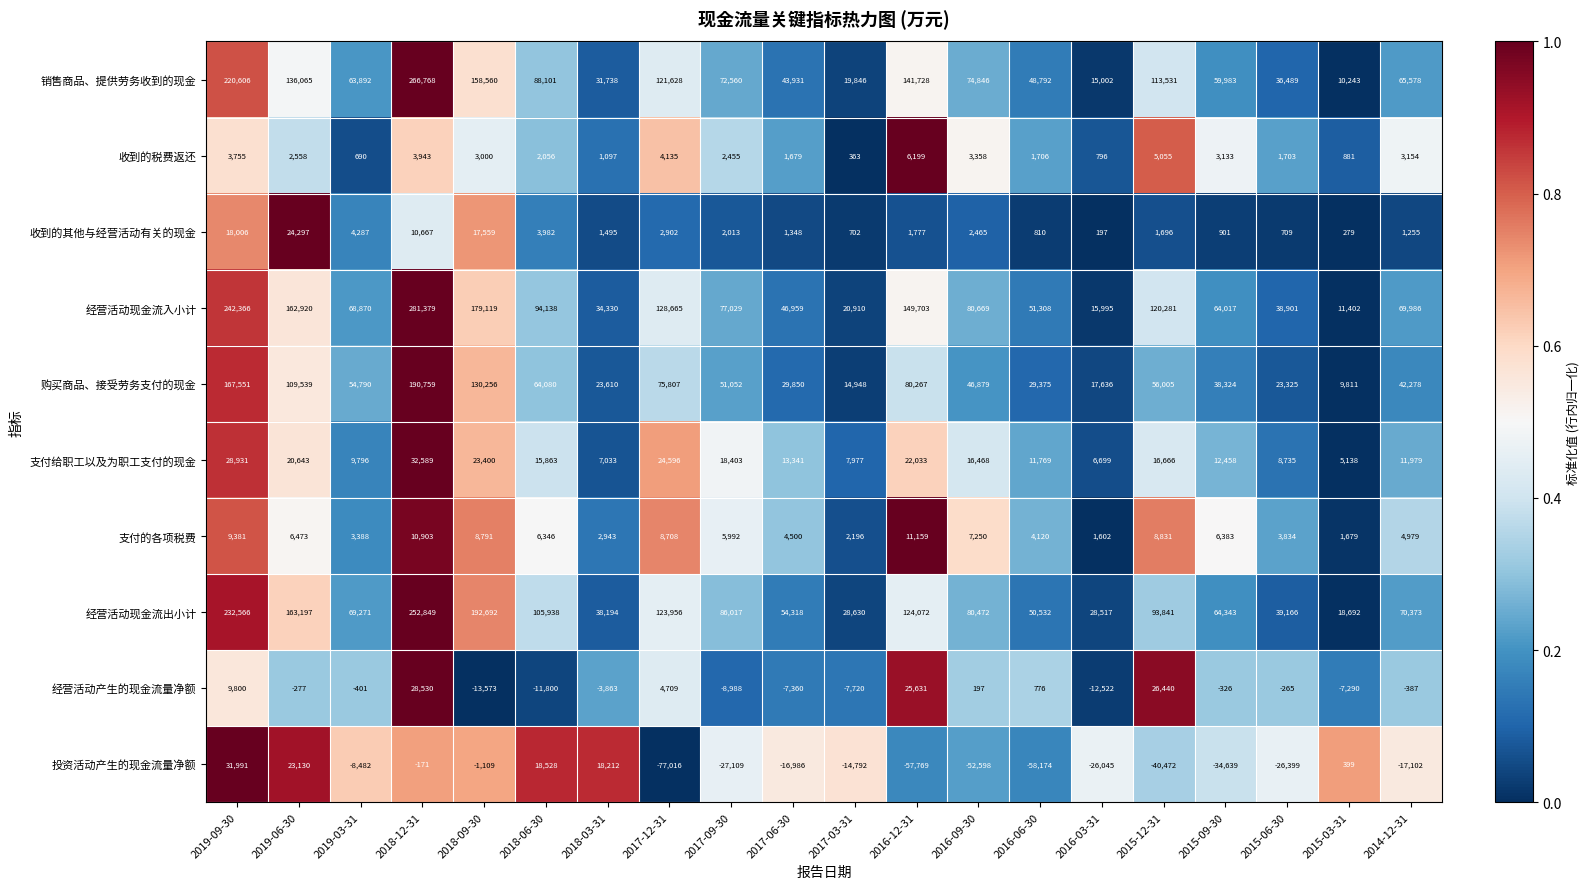

Rank the categories by 销售商品、提供劳务收到的现金 value from highest to lowest.

2018-12-31, 2019-09-30, 2018-09-30, 2016-12-31, 2019-06-30, 2017-12-31, 2015-12-31, 2018-06-30, 2016-09-30, 2017-09-30, 2014-12-31, 2019-03-31, 2015-09-30, 2016-06-30, 2017-06-30, 2015-06-30, 2018-03-31, 2017-03-31, 2016-03-31, 2015-03-31